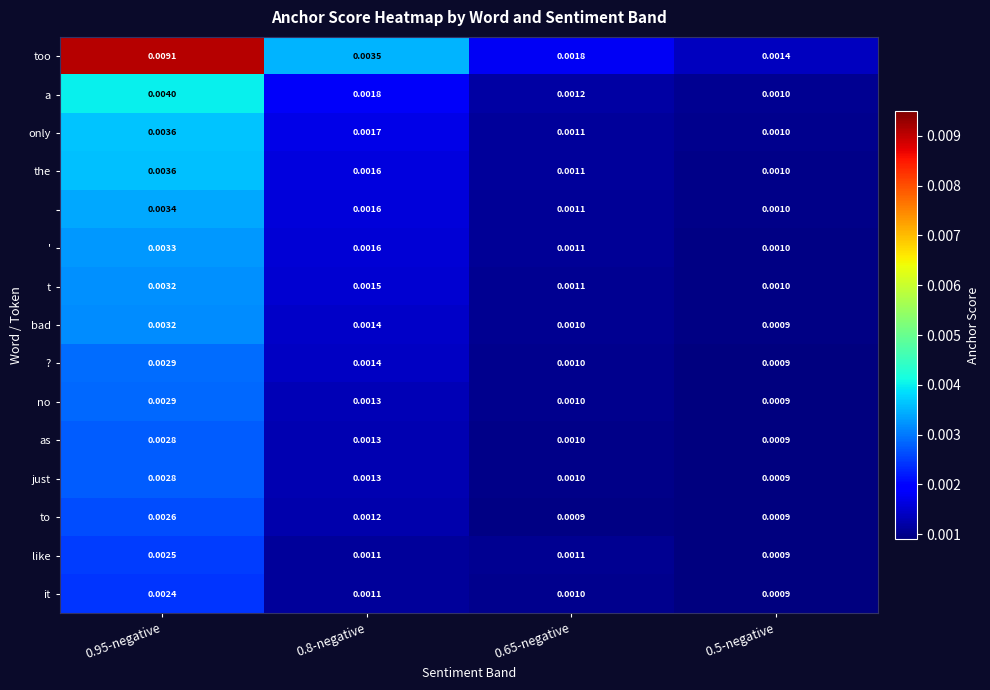

At which category is the sum across all series the highest?

0.95-negative